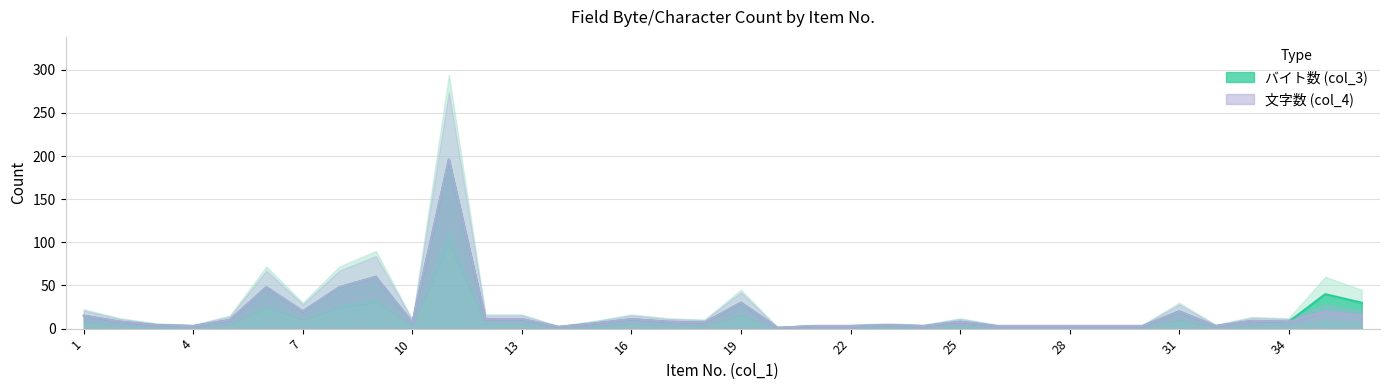

True or false: col_3 and col_4 intersect in this chart.

False